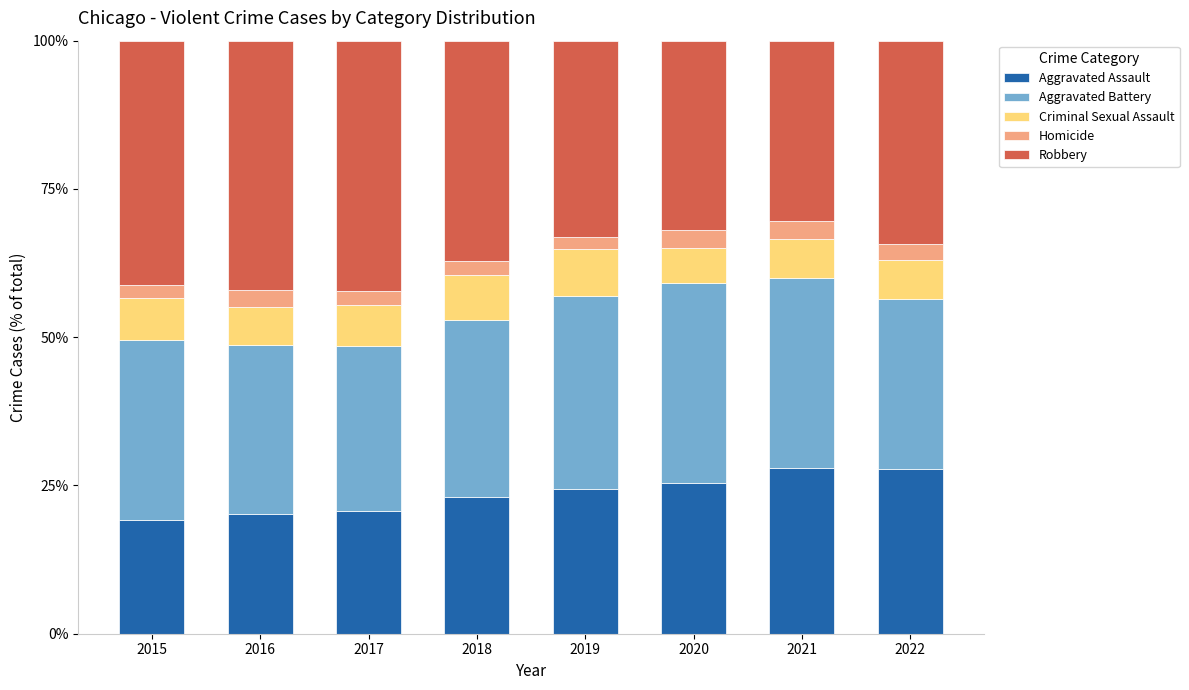

What is the minimum value for Aggravated Assault?

19.3